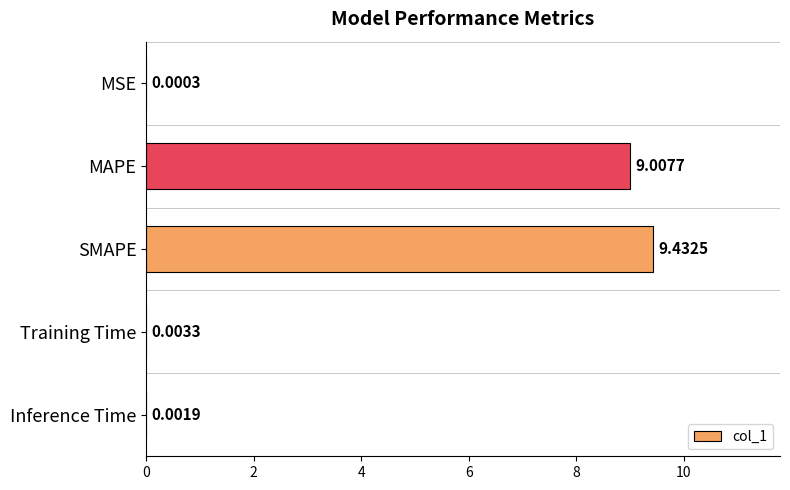

Which has a higher value, MAPE or SMAPE?

SMAPE